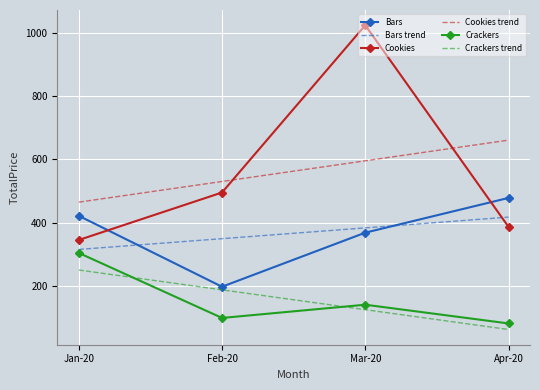

List the labels in order of Cookies trend value, smallest first.

Jan-20, Feb-20, Mar-20, Apr-20